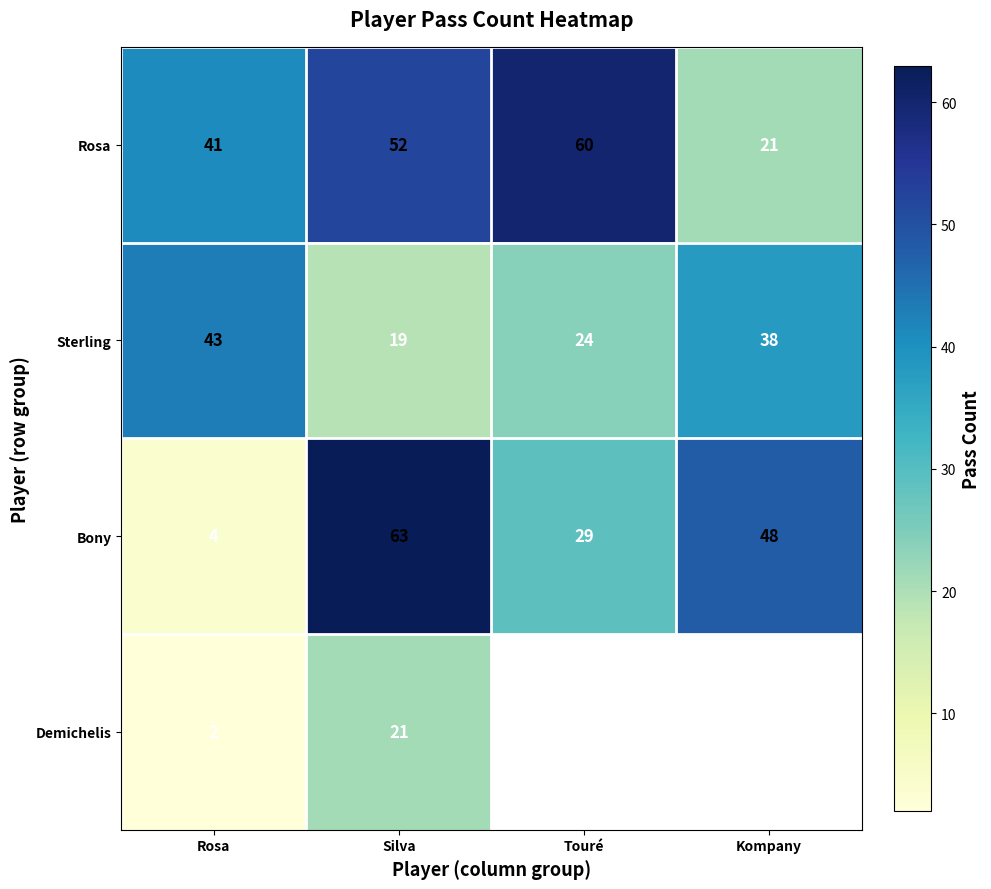

How many values in the Bony series are below 48?

2